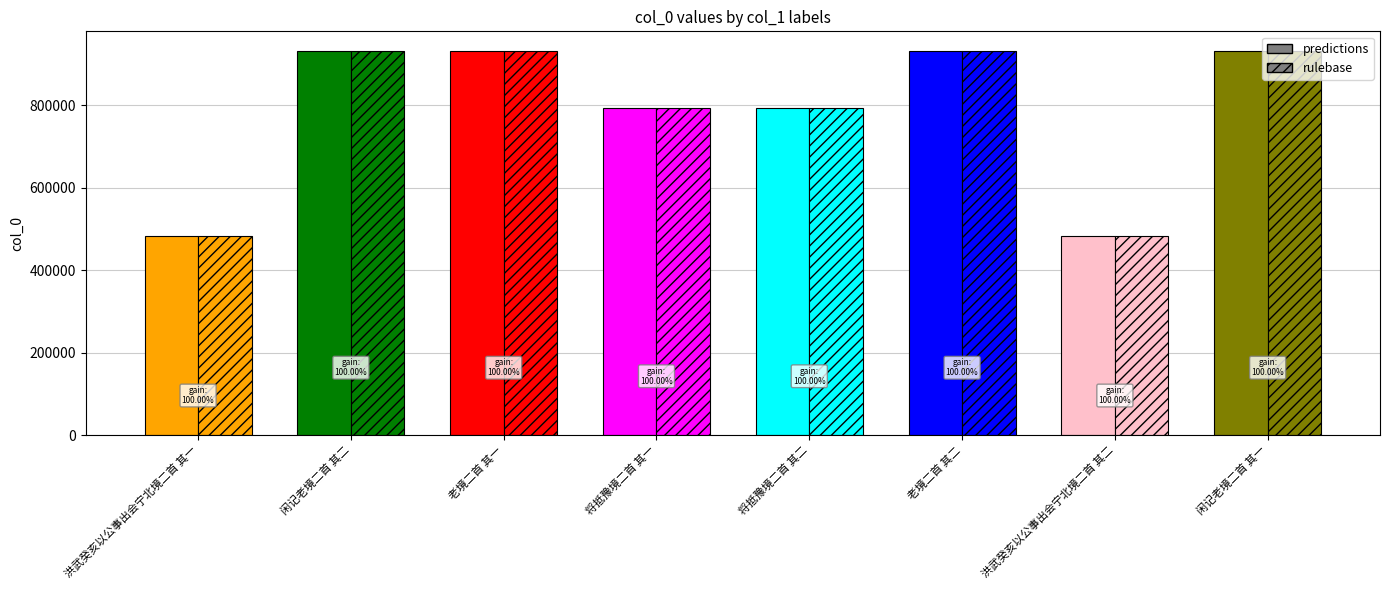

At which category does the chart reach its peak across all series?

闲记老境二首 其二